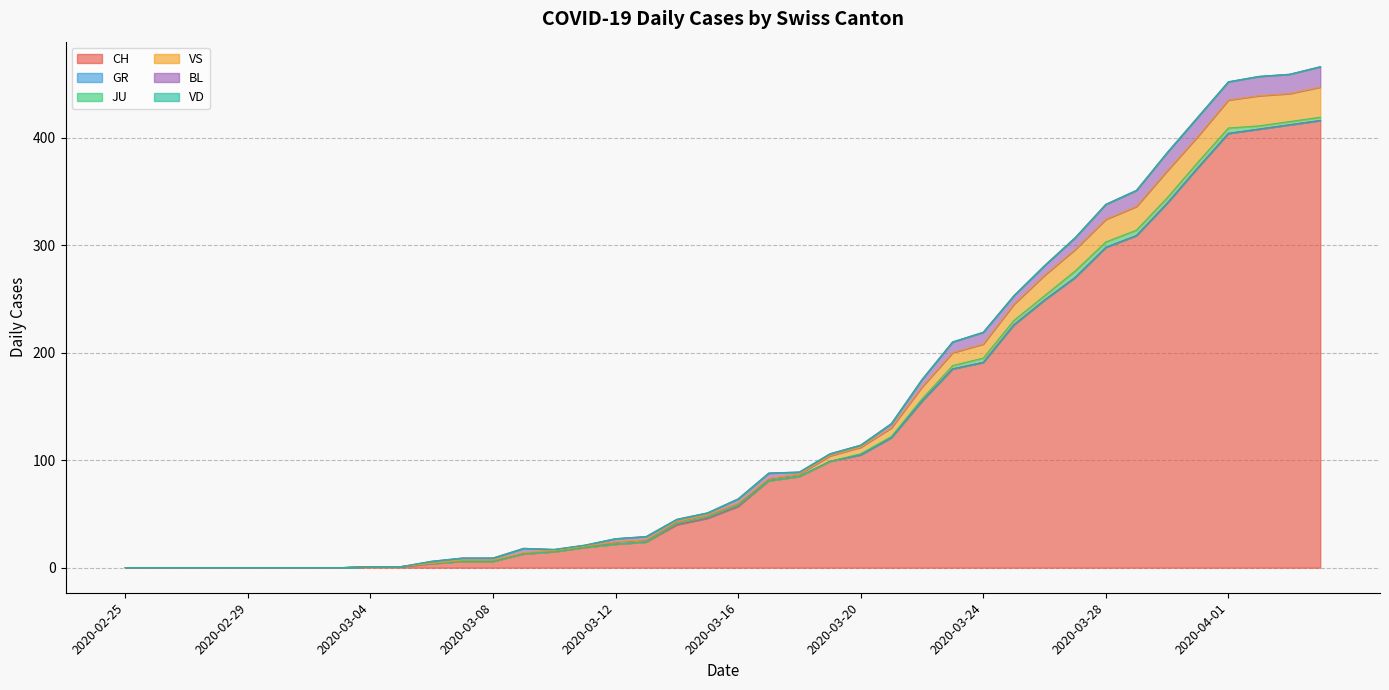

What is the sum of all BL values?

233